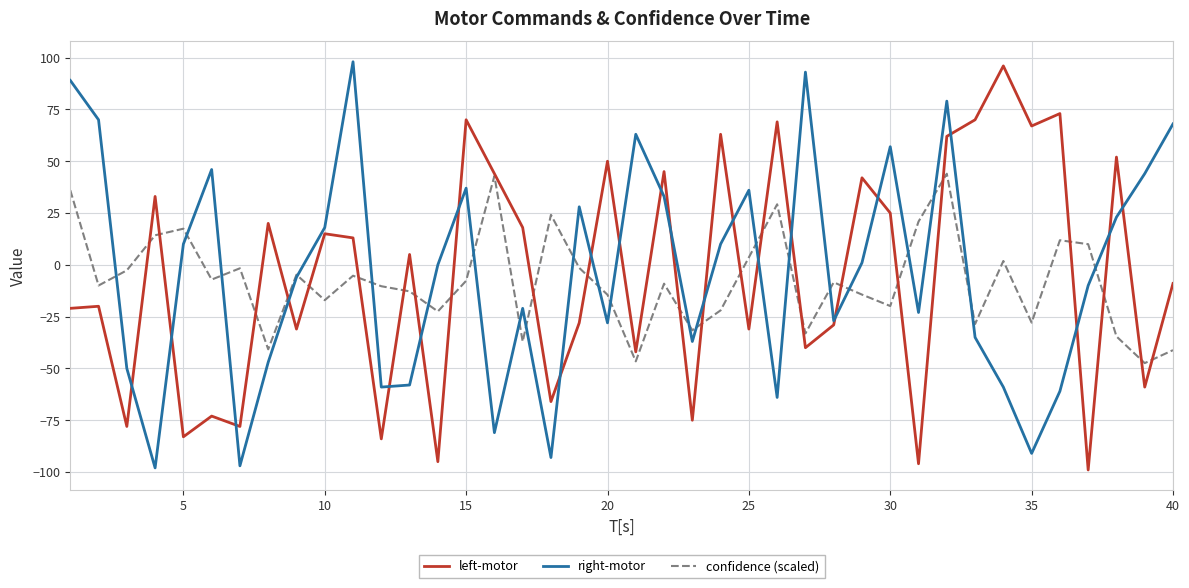

How many times do left-motor and right-motor cross each other?

22